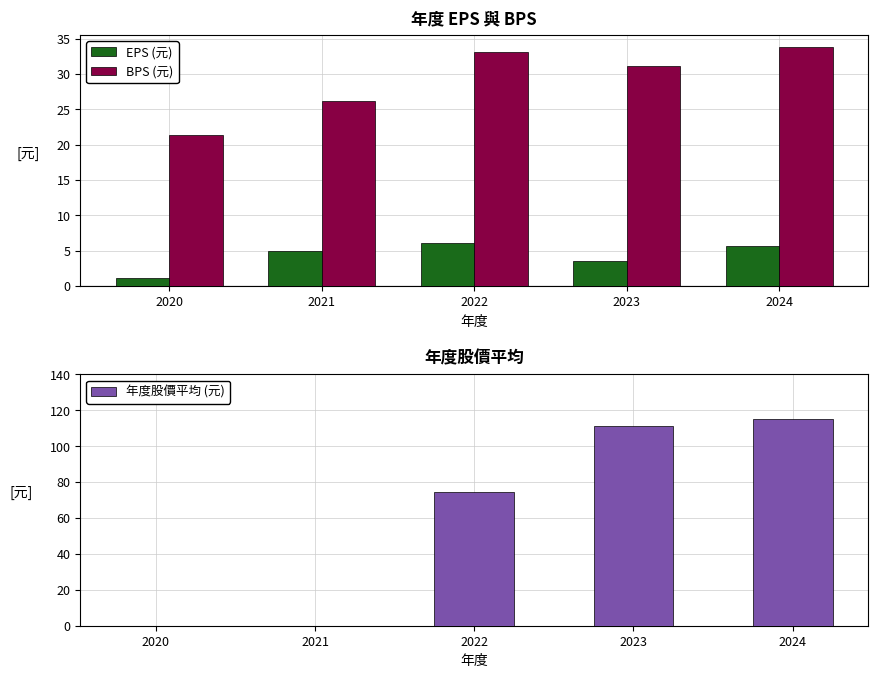

The value of EPS (元) at 2023 is 2.4. True or false?

False